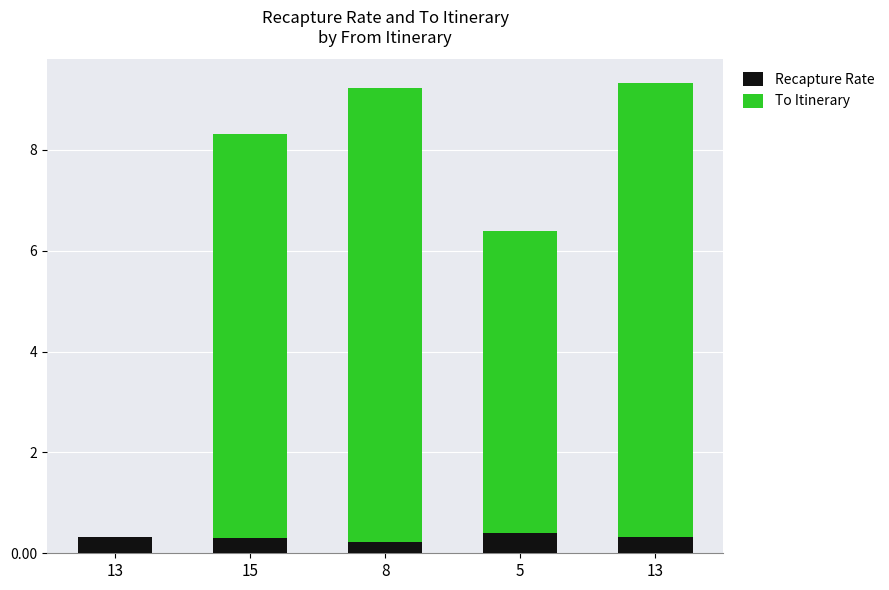

The value of Recapture Rate at 5 is 0.4. True or false?

True